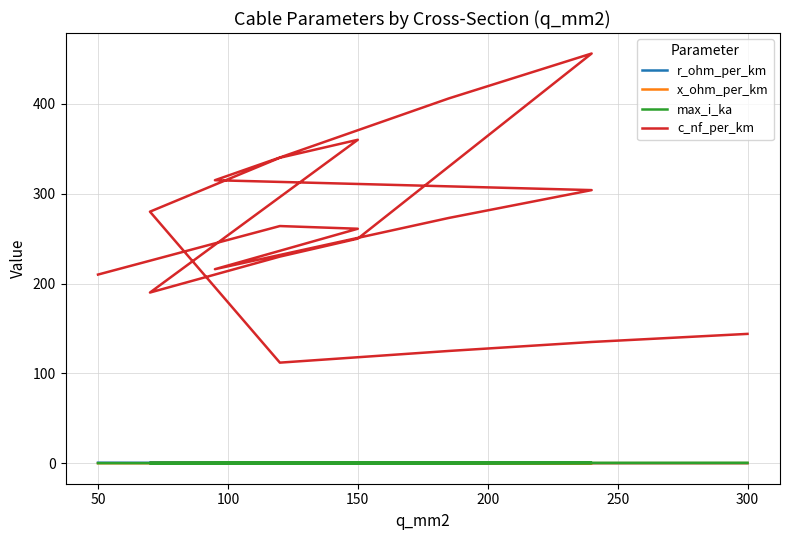

Which series has the largest range (max minus min)?

c_nf_per_km